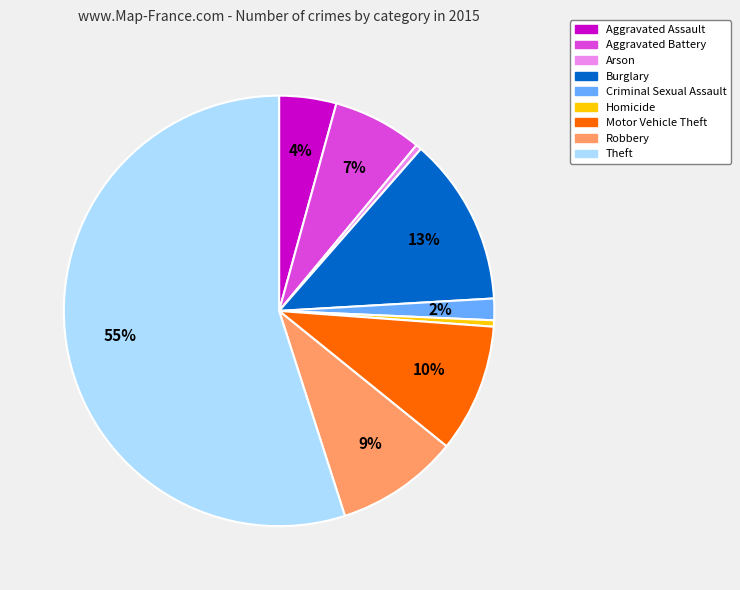

Does Robbery represent more than half of the total?

No